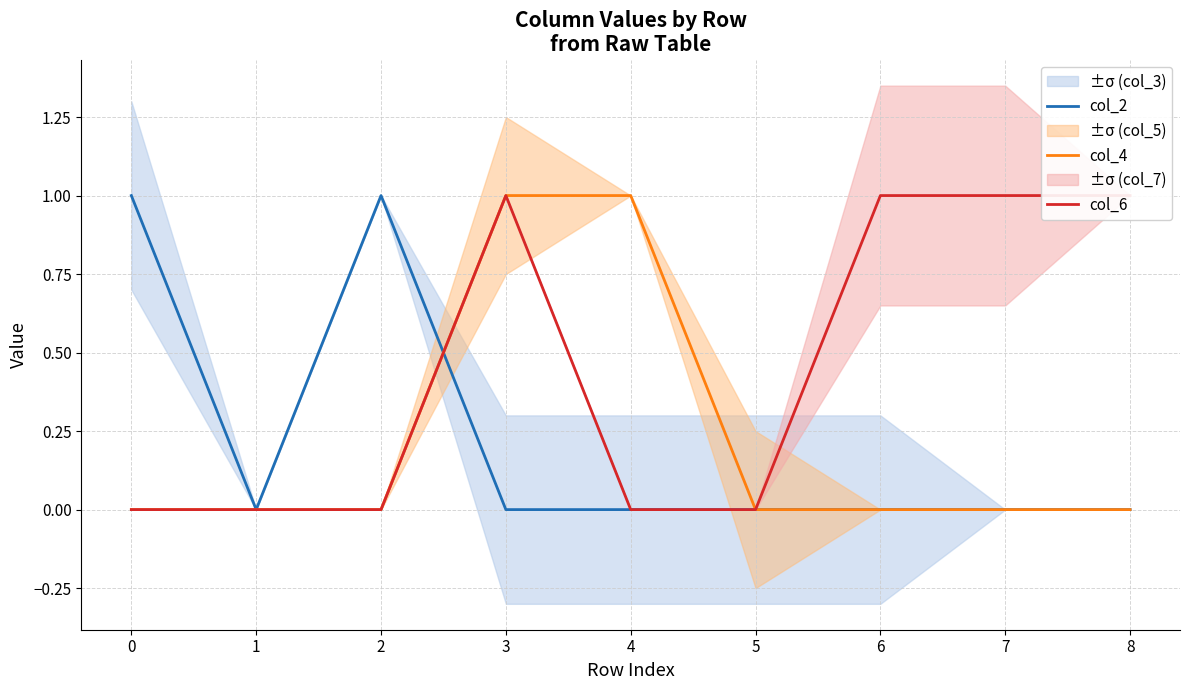

True or false: col_4 has a value of 0 at 5.

True